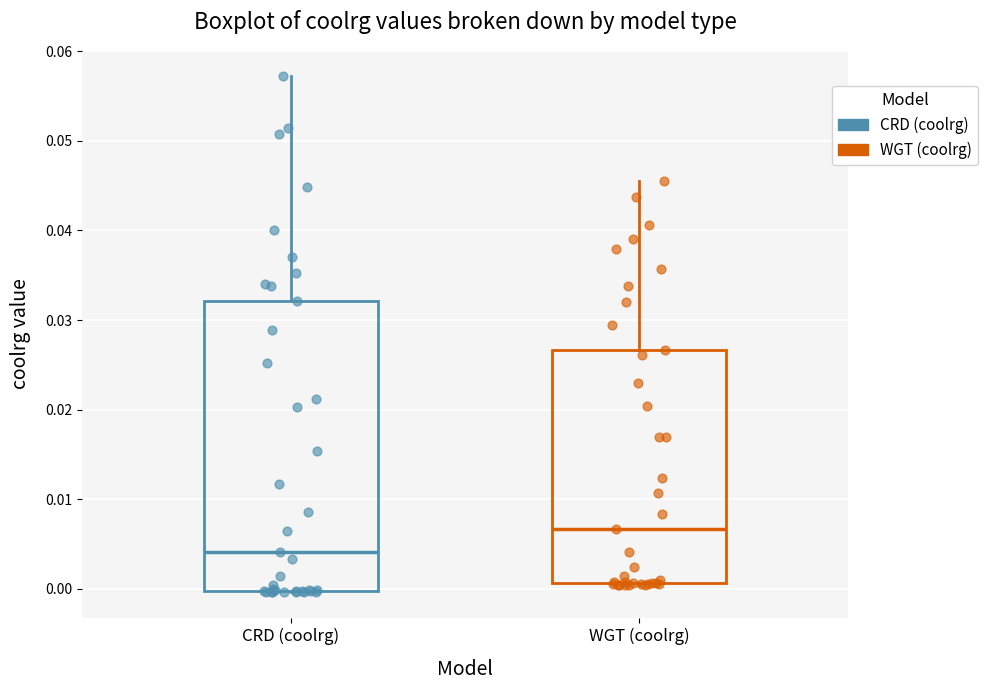

Where does the median line of the box for CRD (coolrg) sit on the y-axis? The values are not printed on the chart, so give them approximately, as read against the axis.

0.004